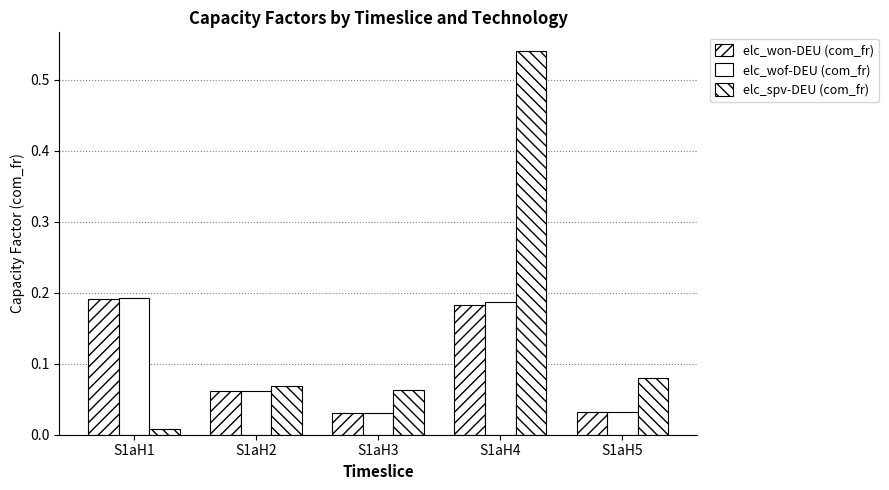

Which series has the widest spread of values?

elc_spv-DEU (com_fr)